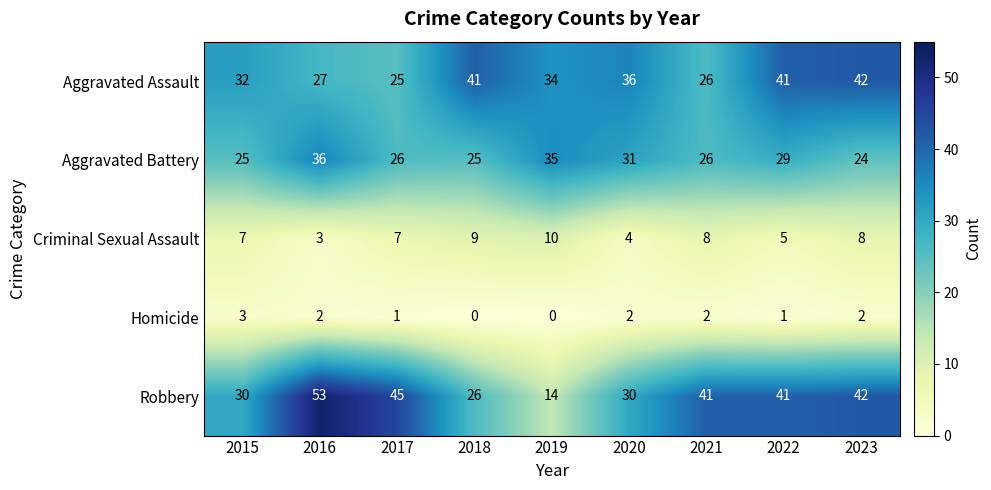

Count the Homicide values in the range 1 to 2.

6